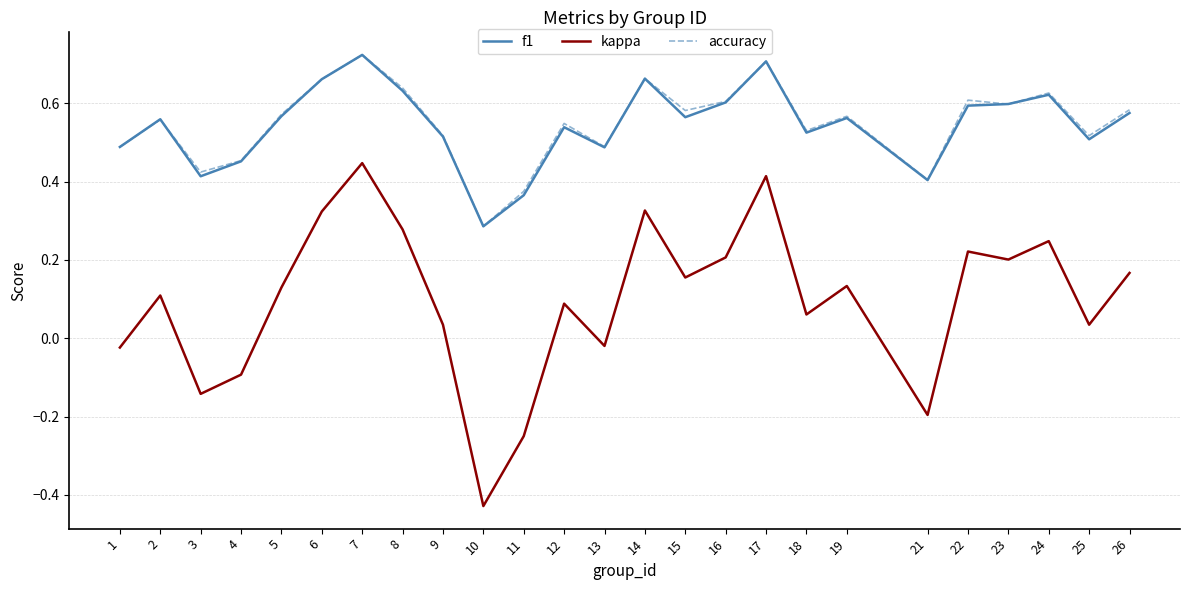

At which category is the sum across all series the highest?

7